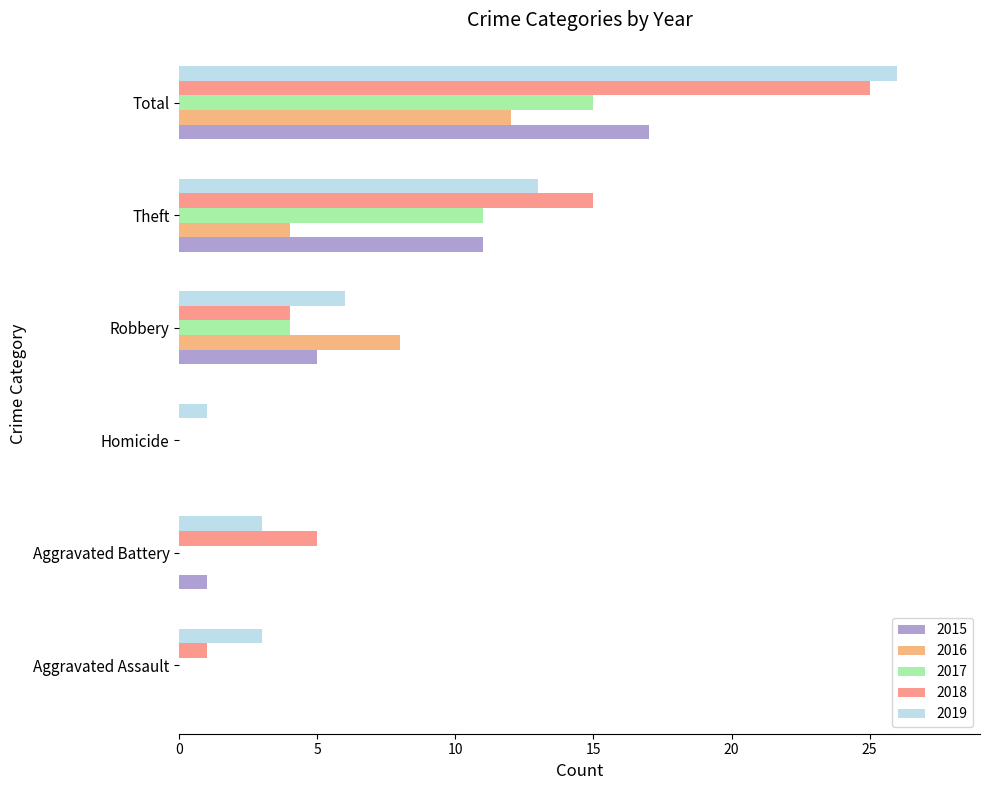

Is it true that 2019 equals 13 at Theft?

True